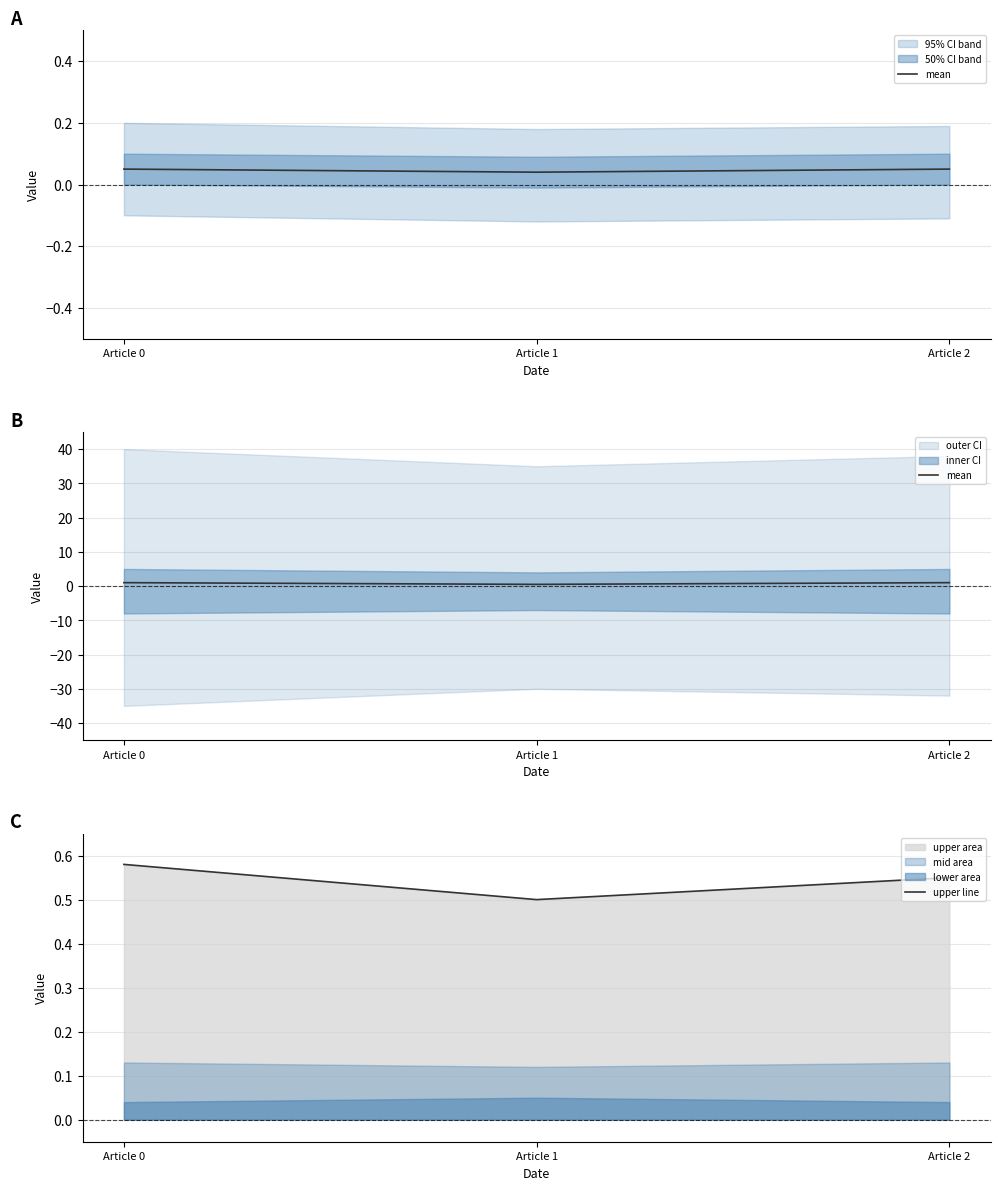

What is the spread (max minus min) of values at Article 0?

0.4